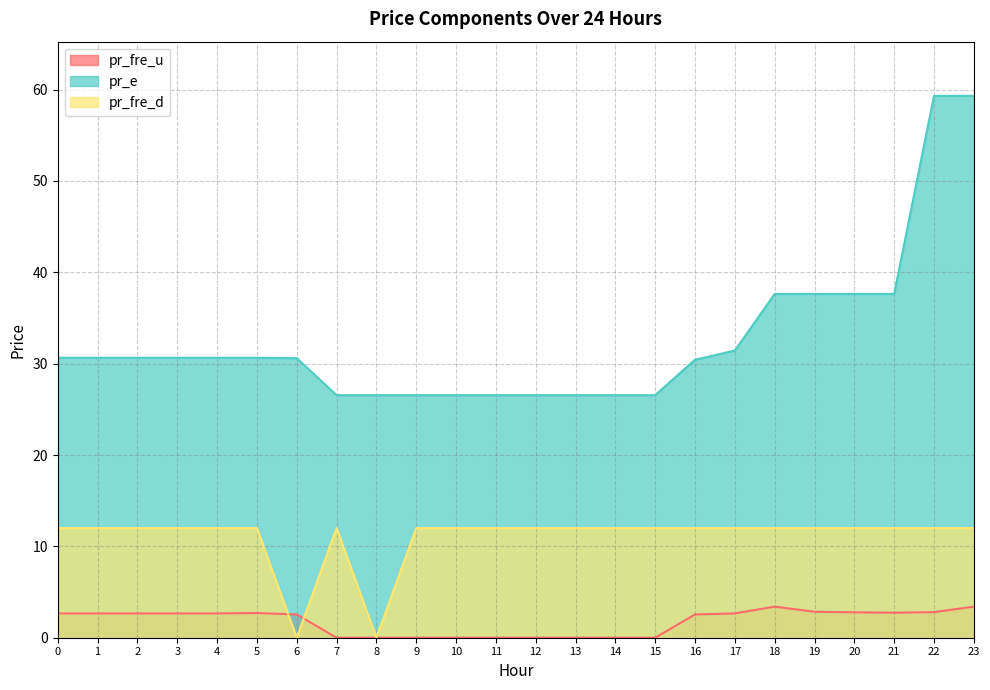

How many lines are shown in the chart?

3